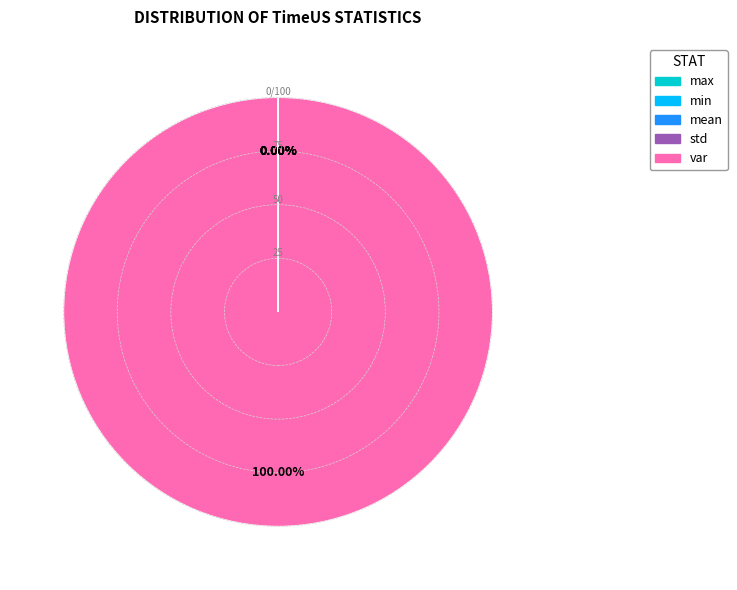

To the nearest percent, what is the average slice percentage?

20%